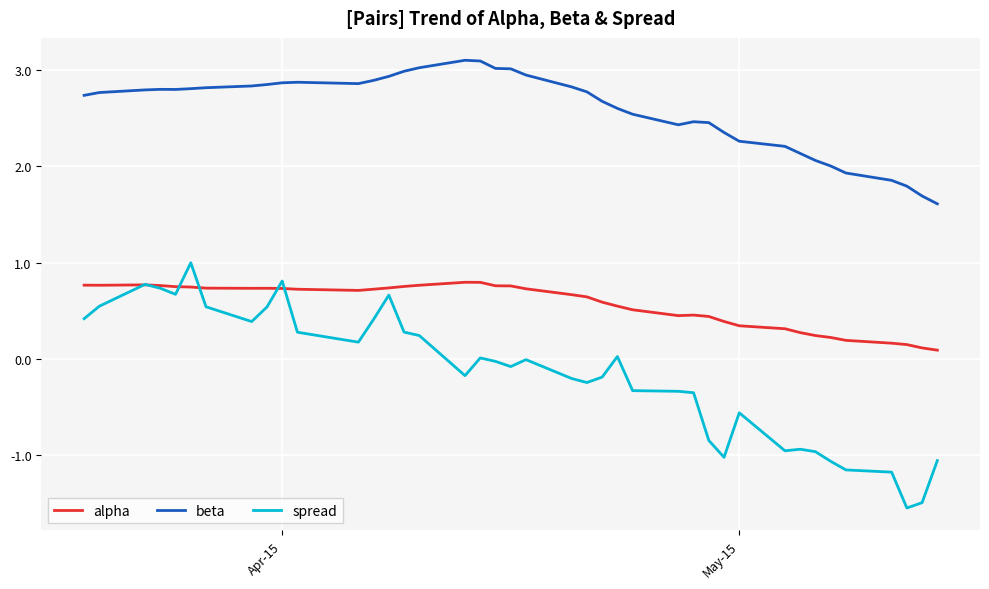

True or false: alpha and beta intersect in this chart.

False